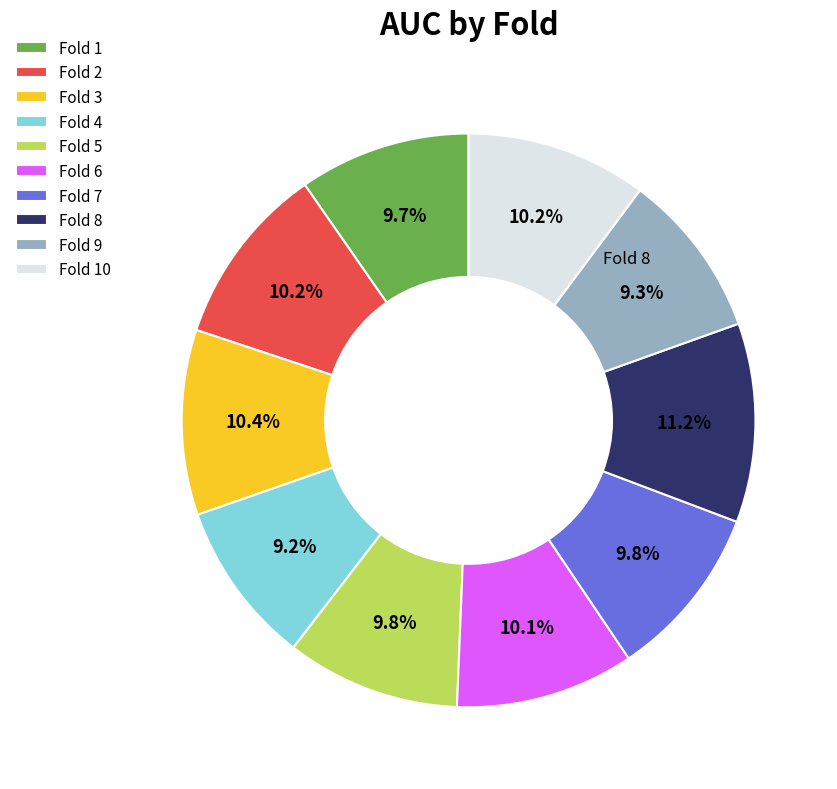

Rank the categories by value from lowest to highest.

Fold 4, Fold 9, Fold 1, Fold 5, Fold 7, Fold 6, Fold 10, Fold 2, Fold 3, Fold 8